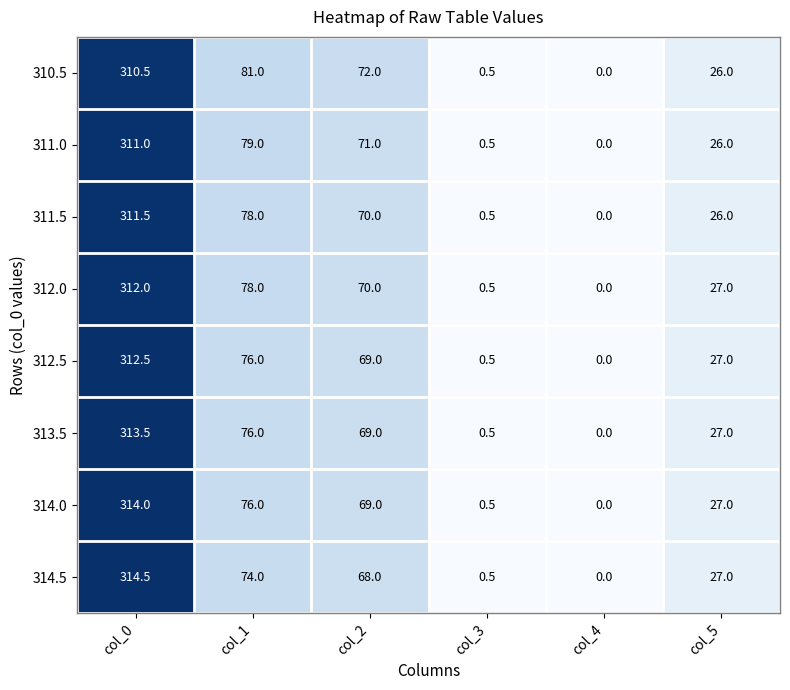

The value of 314.0 at col_1 is 76.0. True or false?

True